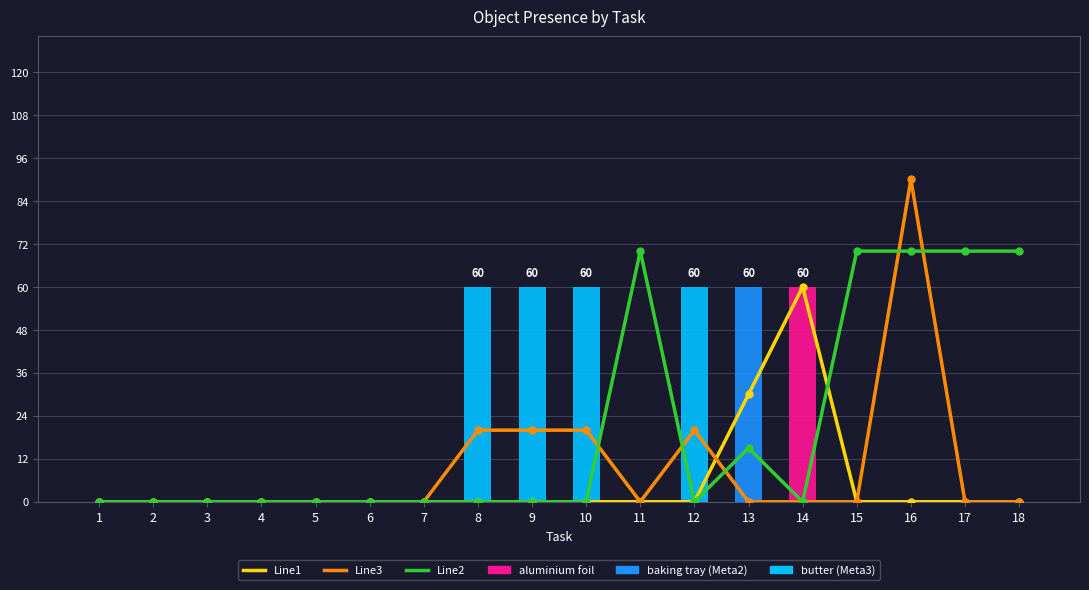

Reading left to right, list all the values displayed in this chart.

Line1: 1=0	2=0	3=0	4=0	5=0	6=0	7=0	8=0	9=0	10=0	11=0	12=0	13=30	14=60	15=0	16=0	17=0	18=0
Line3: 1=0	2=0	3=0	4=0	5=0	6=0	7=0	8=20	9=20	10=20	11=0	12=20	13=0	14=0	15=0	16=90	17=0	18=0
Line2: 1=0	2=0	3=0	4=0	5=0	6=0	7=0	8=0	9=0	10=0	11=70	12=0	13=15	14=0	15=70	16=70	17=70	18=70
aluminium foil: 1=0	2=0	3=0	4=0	5=0	6=0	7=0	8=0	9=0	10=0	11=0	12=0	13=0	14=60	15=0	16=0	17=0	18=0
cream cheese: 1=0	2=0	3=0	4=0	5=0	6=0	7=0	8=0	9=0	10=0	11=0	12=0	13=60	14=0	15=0	16=0	17=0	18=0
butter: 1=0	2=0	3=0	4=0	5=0	6=0	7=0	8=60	9=60	10=60	11=0	12=60	13=0	14=0	15=0	16=0	17=0	18=0